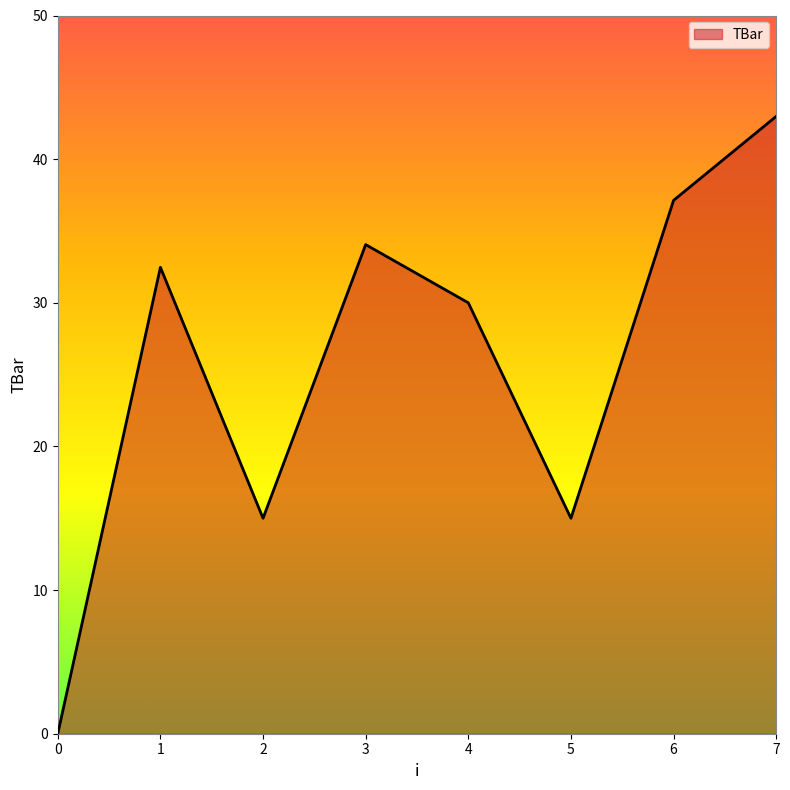

How many lines are shown in the chart?

1